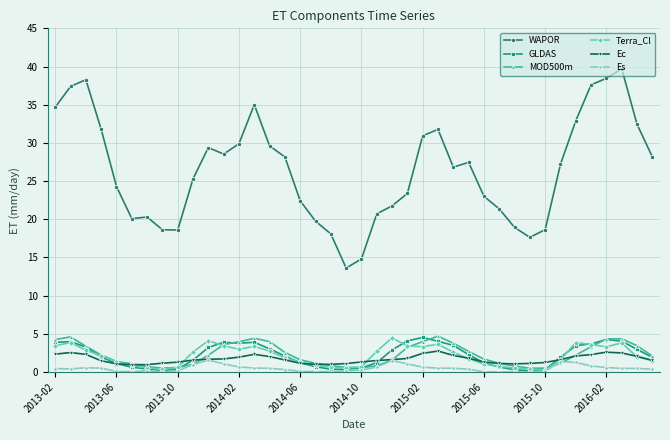

True or false: WAPOR and Ec cross at least once.

False